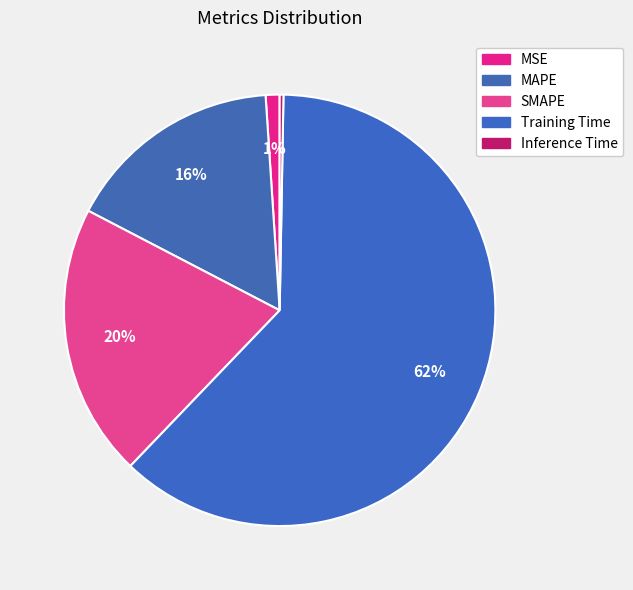

How many slices are in this pie chart?

5